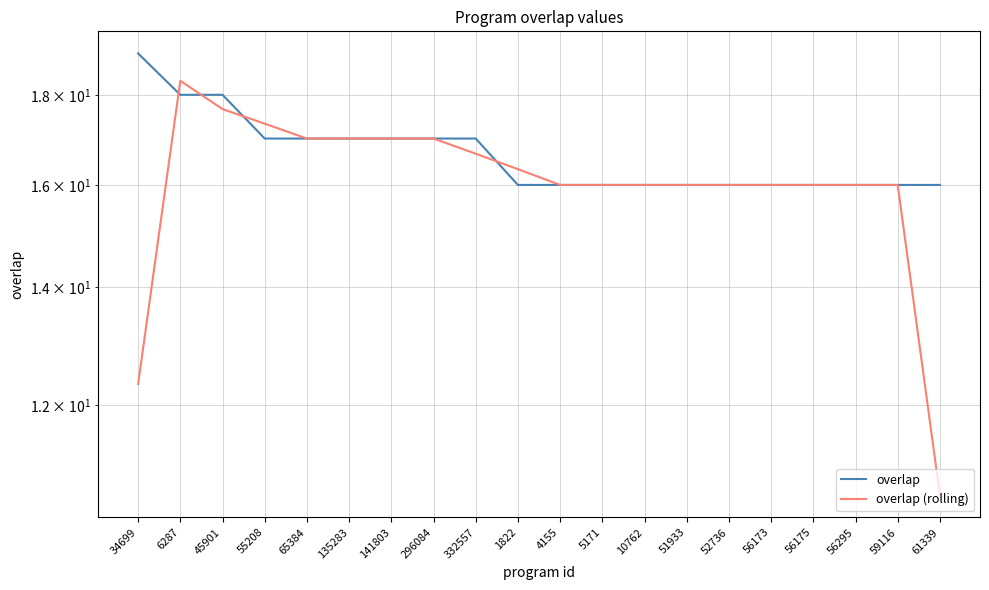

At how many categories does at least one series exceed 14?

20